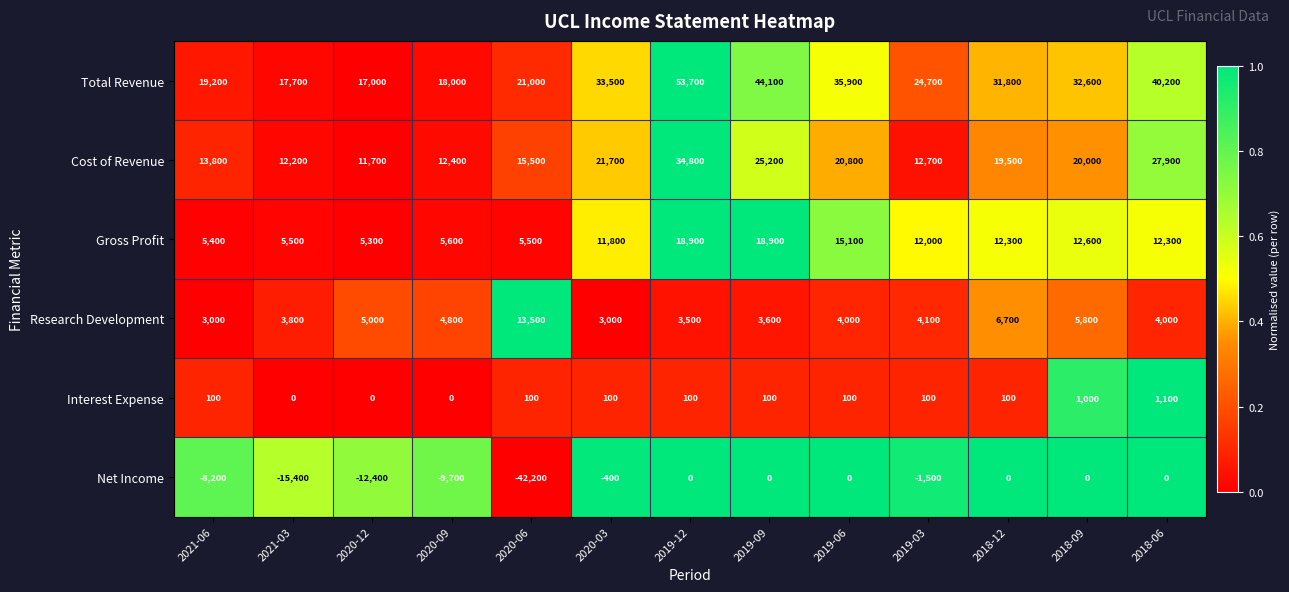

What is the difference between the maximum and minimum values in the Interest Expense series?

1100